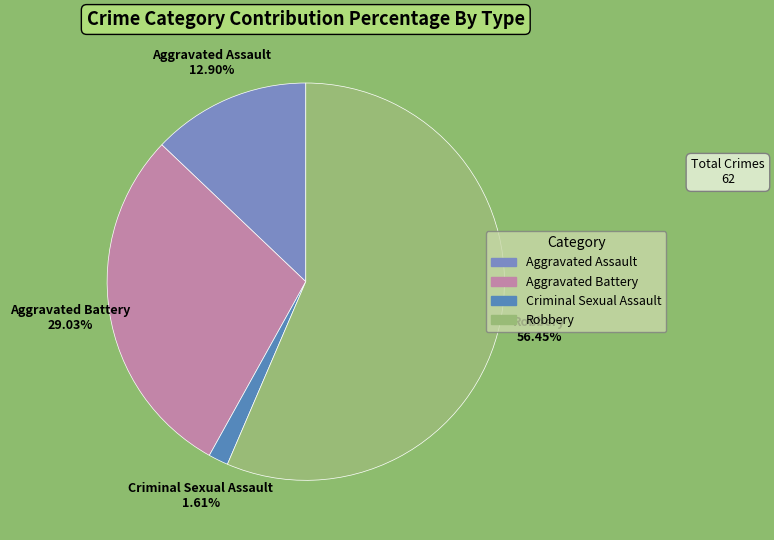

To the nearest percent, what is the difference between the largest and smallest slice percentages?

55%